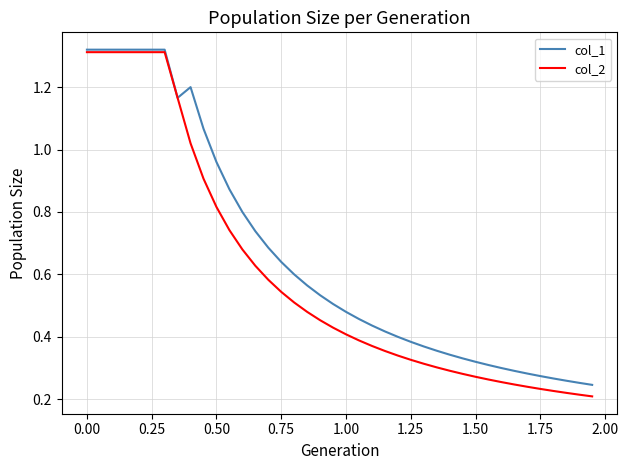

True or false: col_1 has more than 0 interior local peaks.

True